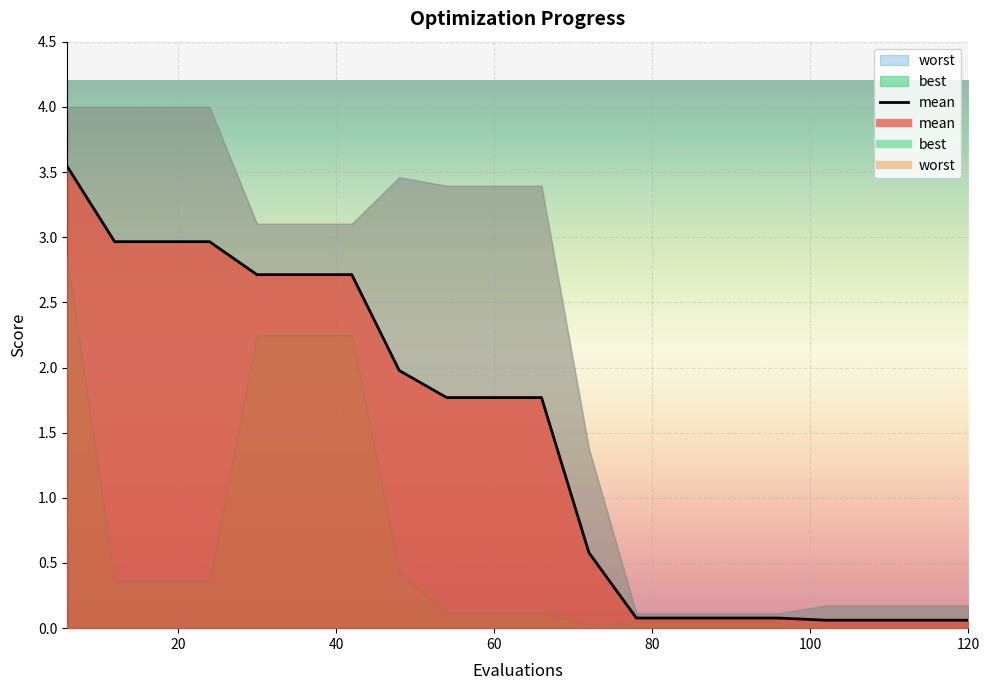

What are all the series names shown in the legend?

mean, best, worst